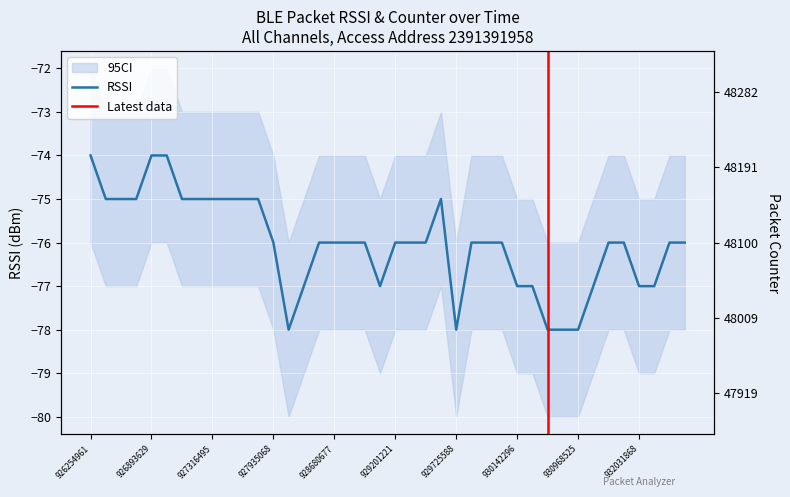

What is the minimum value for RSSI?

-78